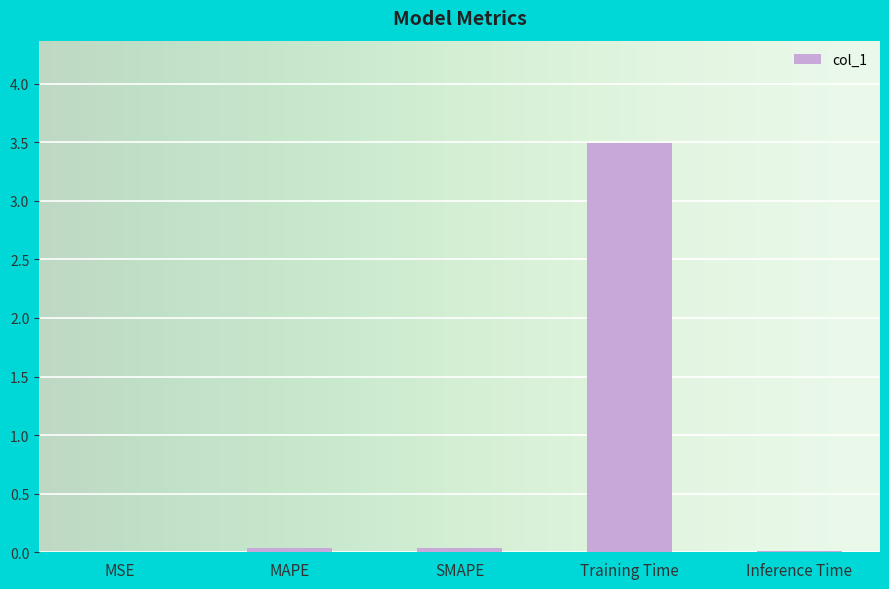

What is the change in value from Training Time to Inference Time?

-3.5